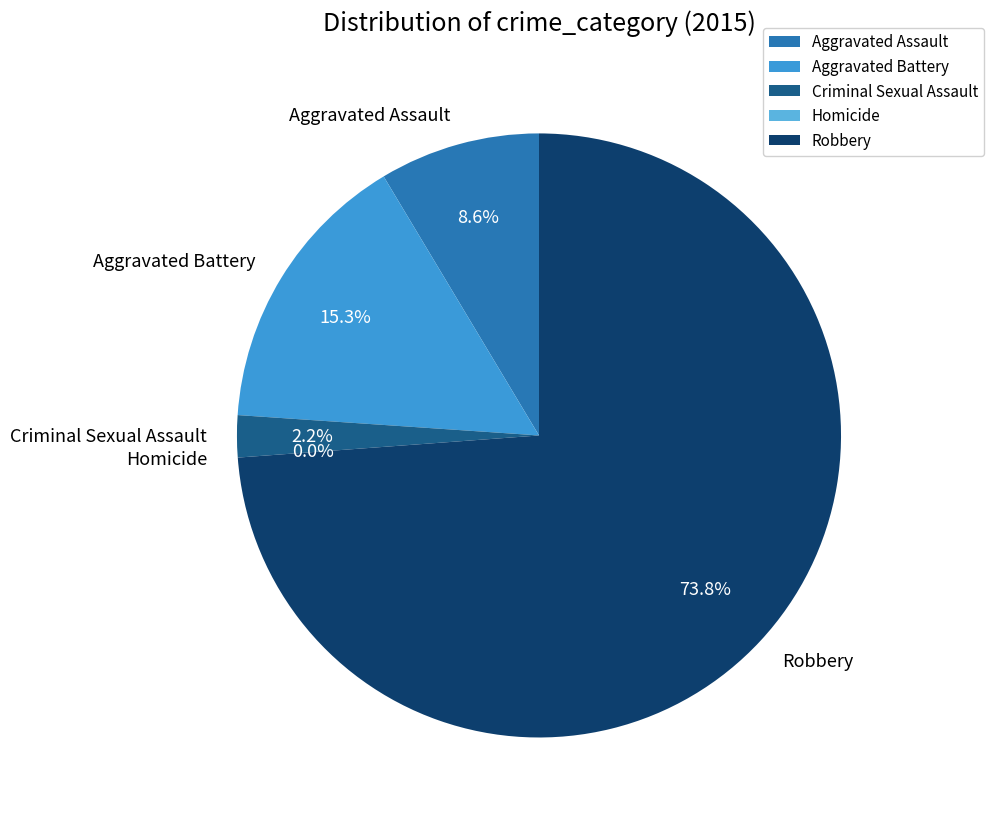

What percentage is the Robbery slice, to the nearest percent?

74%